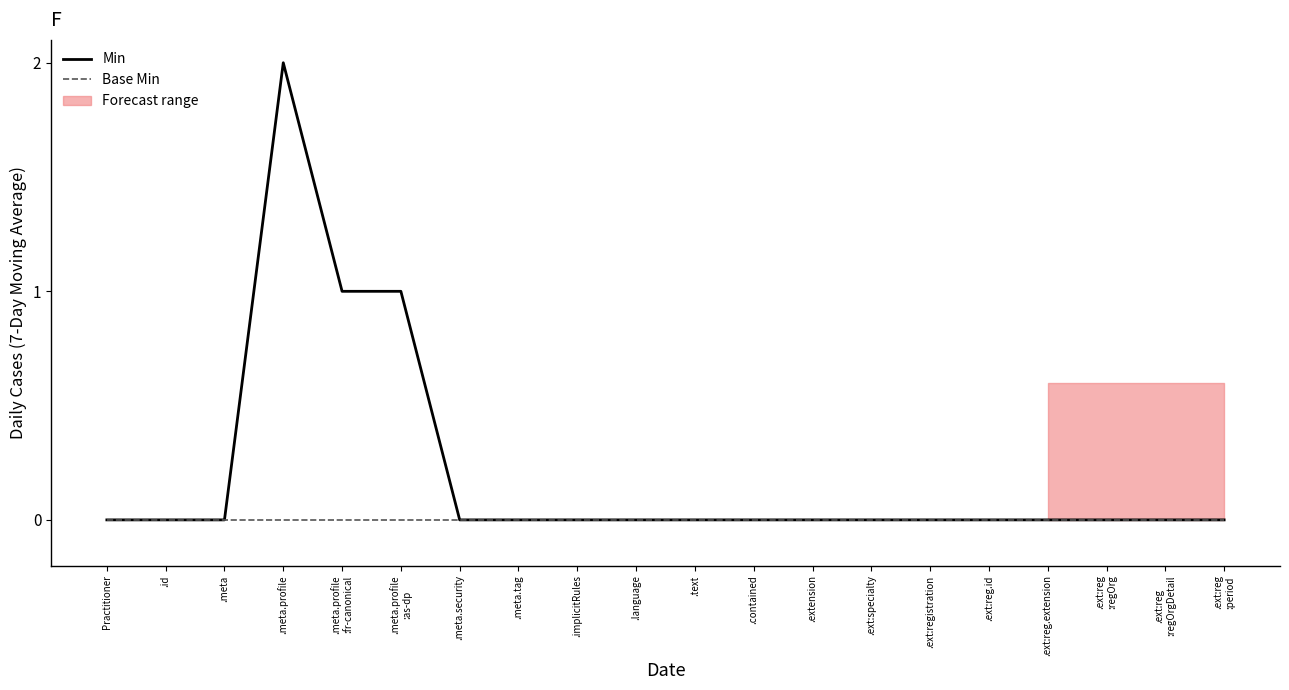

Rank the series at .meta.profile from highest to lowest value.

Min, Base Min